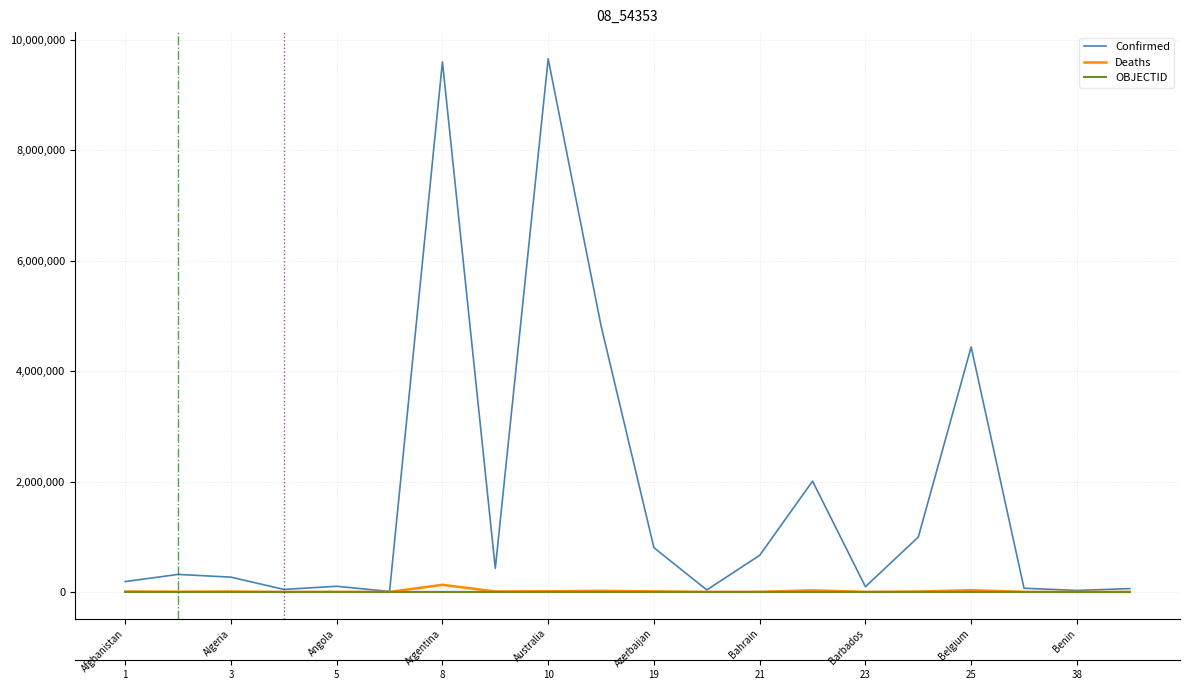

The Deaths series shows 144 at Azerbaijan. True or false?

True